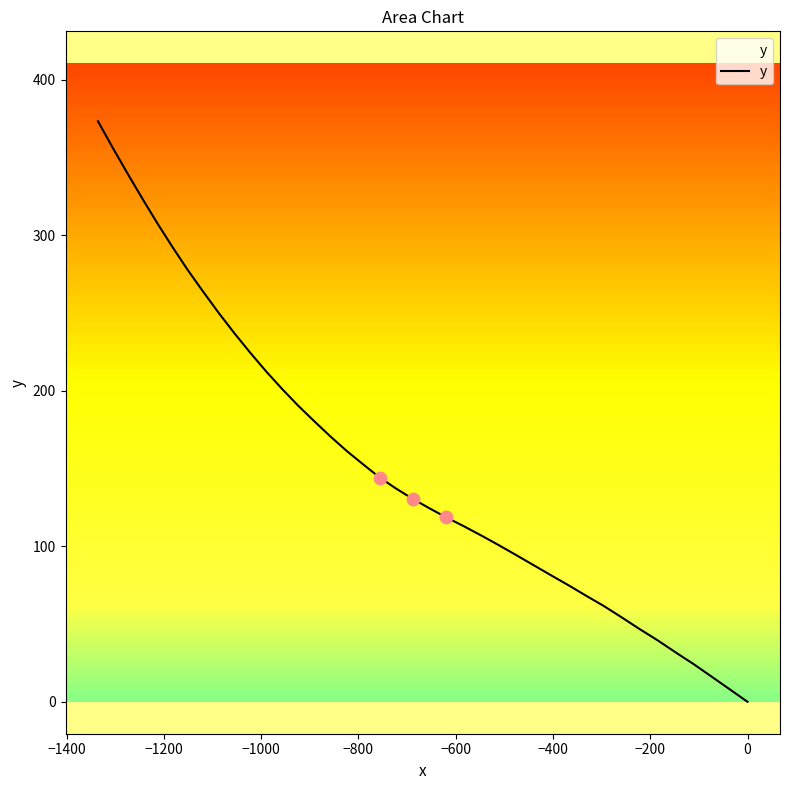

What is the difference between the maximum and minimum values?

373.2